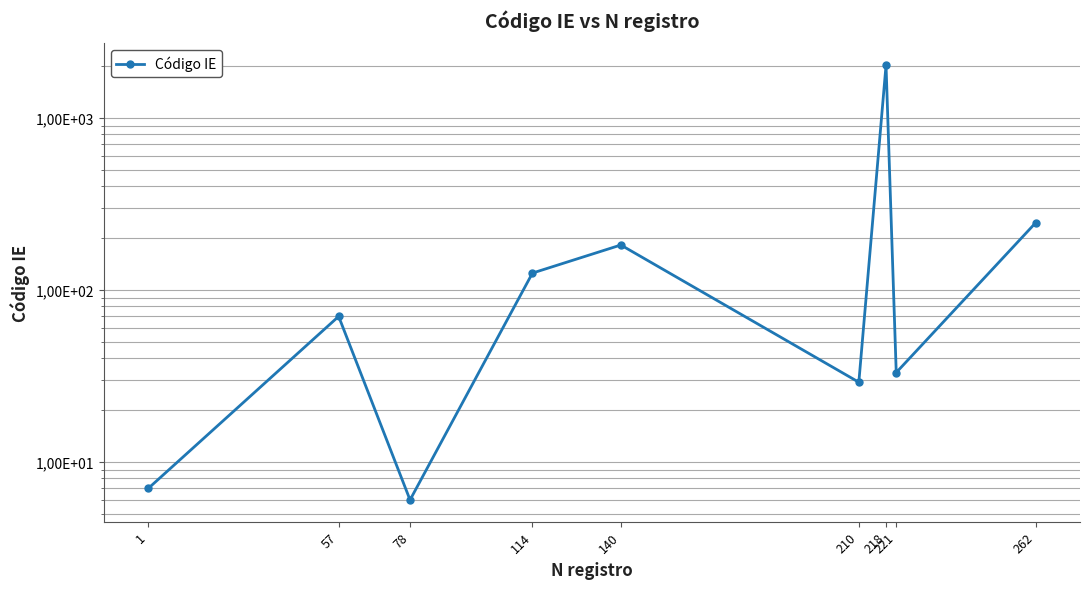

What is the minimum value shown in the chart?

6